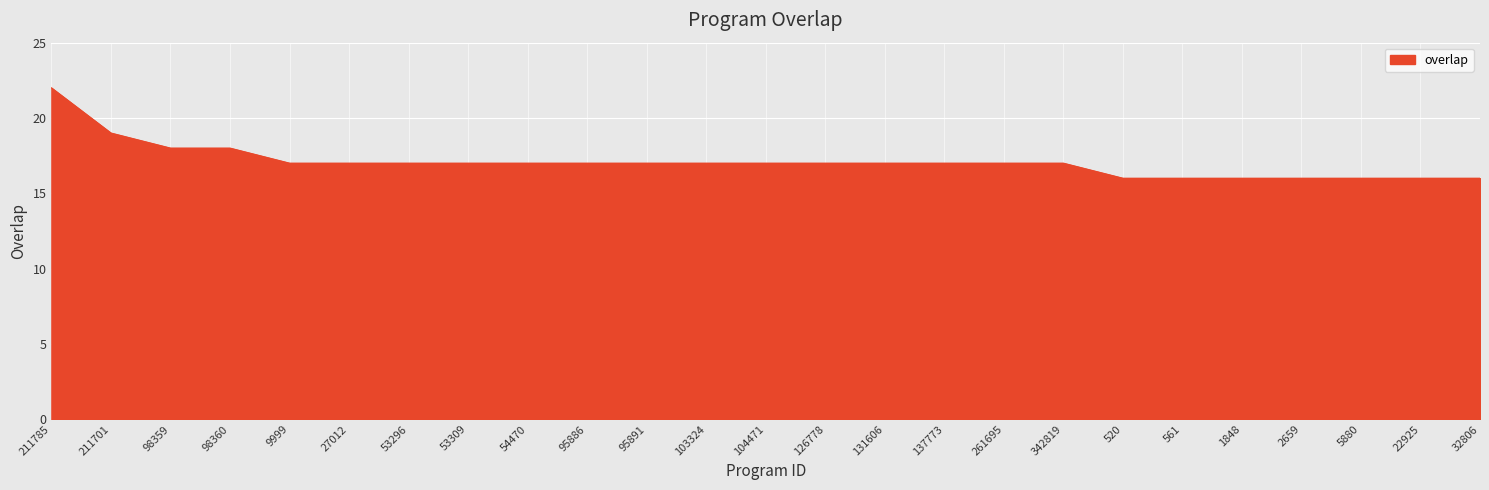

Approximately how many times larger is the value at 9999 compared to 53309?

1.0